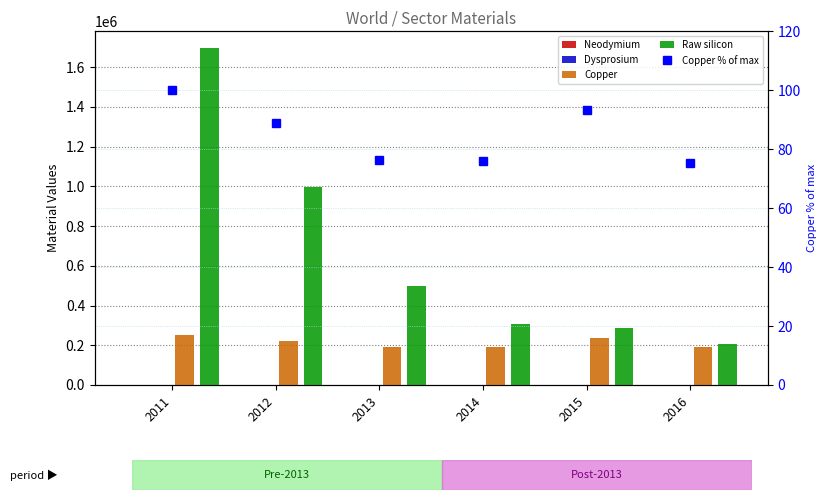

Is it true that Copper equals 88248.9 at 2016?

False